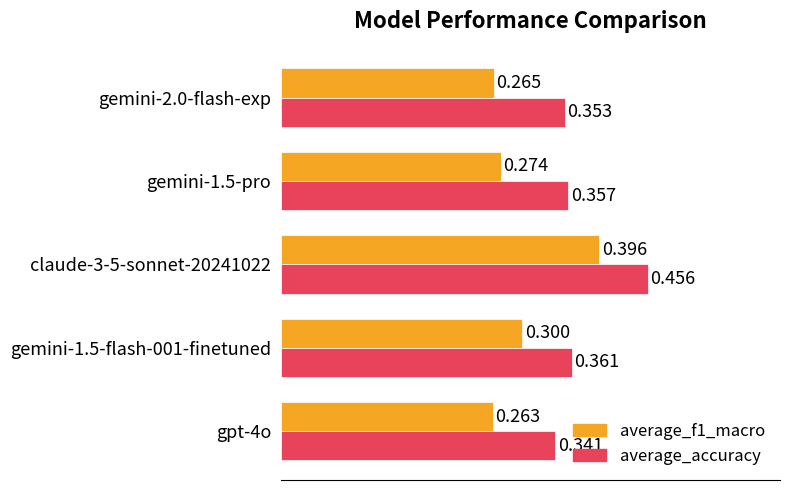

What is the difference between the maximum and minimum values in the average_f1_macro series?

0.1